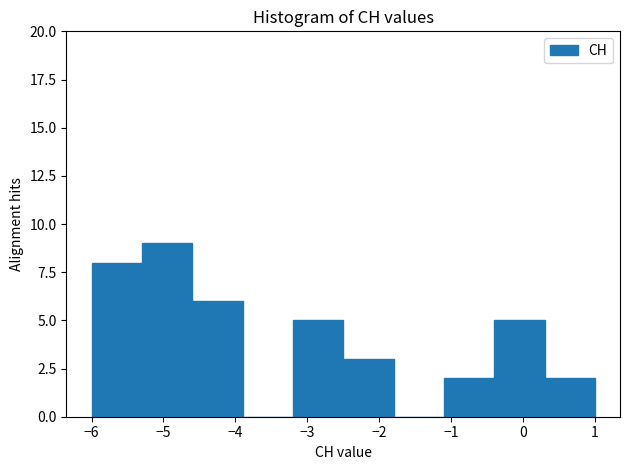

Which range on the x-axis has the tallest bar?

-5.3 to -4.6